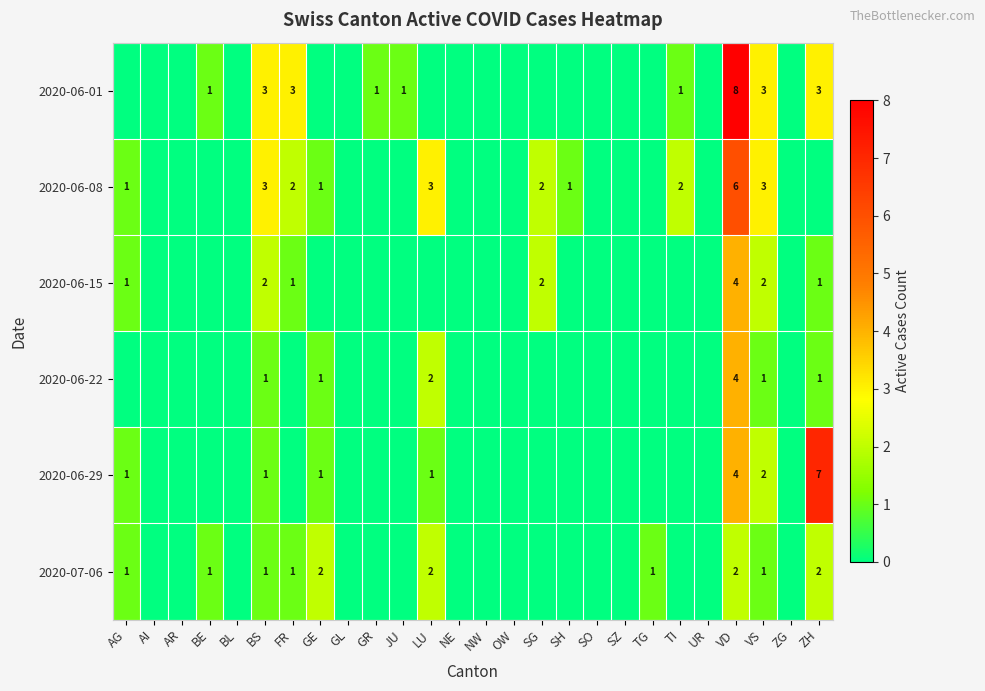

The 2020-06-01 series shows 3 at ZH. True or false?

True